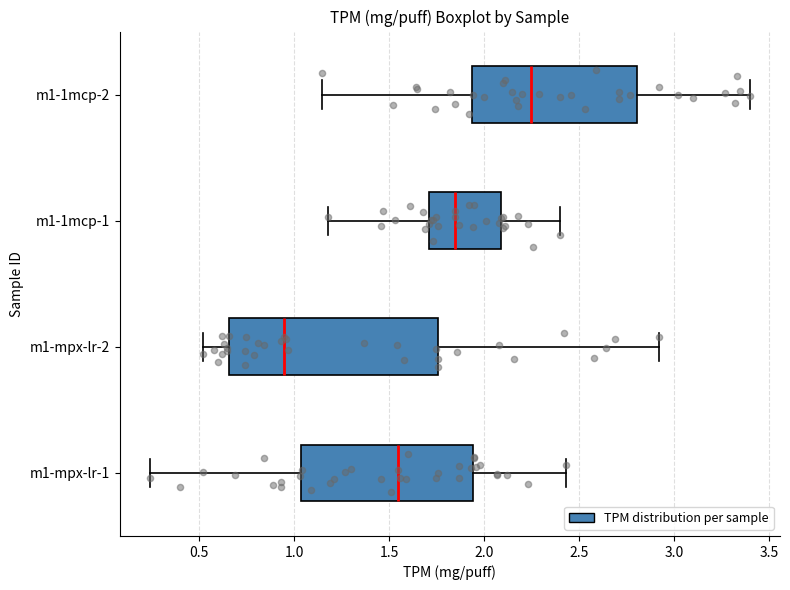

Comparing the boxes themselves (not the whiskers), which one is the widest?

m1-mpx-lr-2